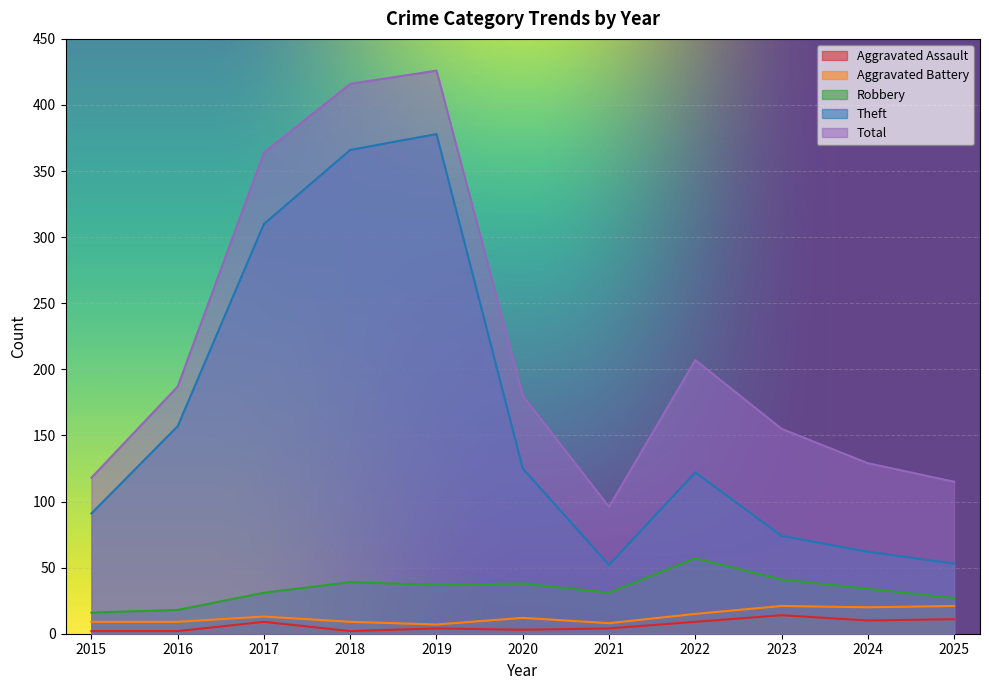

What are all the series names shown in the legend?

Aggravated Assault, Aggravated Battery, Robbery, Theft, Total